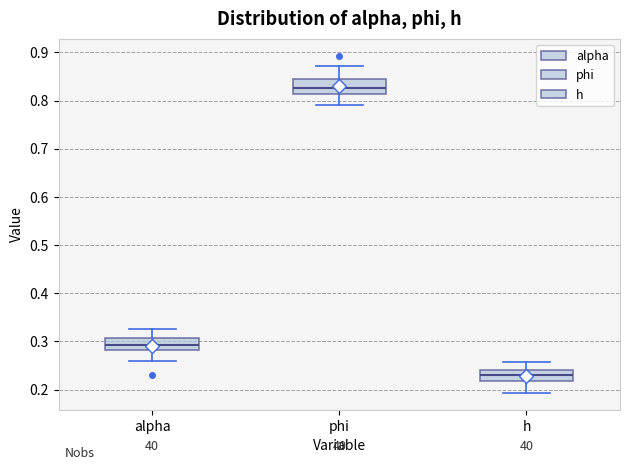

Reading left to right, read every box against the y-axis: the position of its median line, the range the box covers, and the ends of its whiskers. The values are not printed on the chart, so give them approximately, as read against the axis.

alpha: median 0.29, box 0.28 to 0.31, whiskers 0.26 to 0.33
phi: median 0.83, box 0.81 to 0.84, whiskers 0.79 to 0.87
h: median 0.23, box 0.22 to 0.24, whiskers 0.19 to 0.26